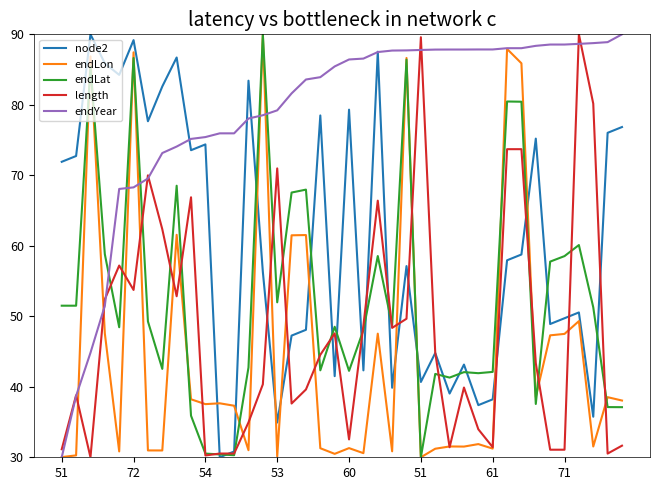

Which series has the largest total across all categories?

endYear